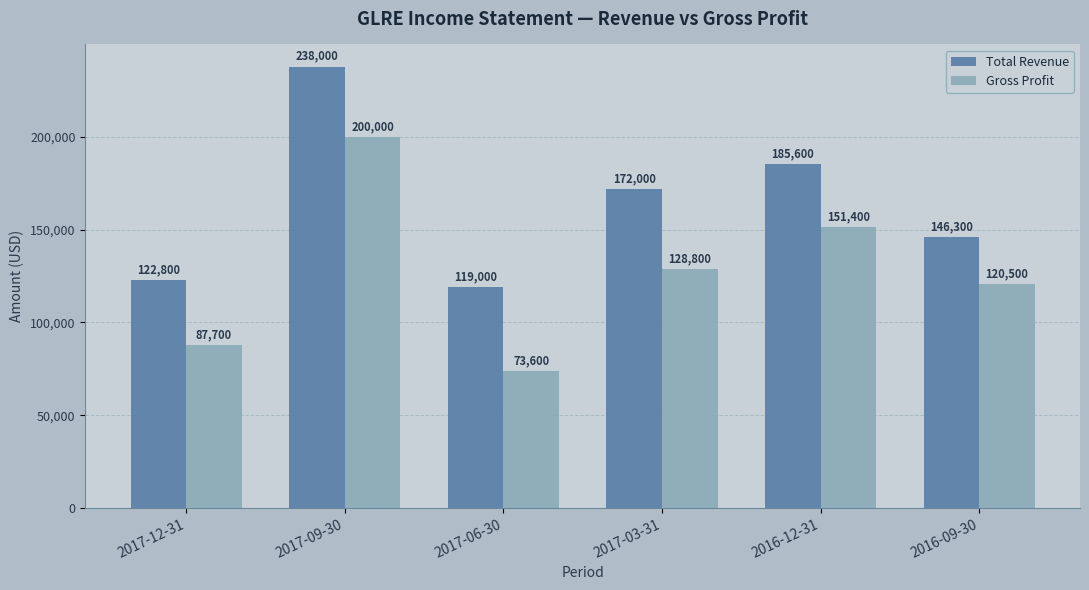

Does the chart contain stacked bars?

No